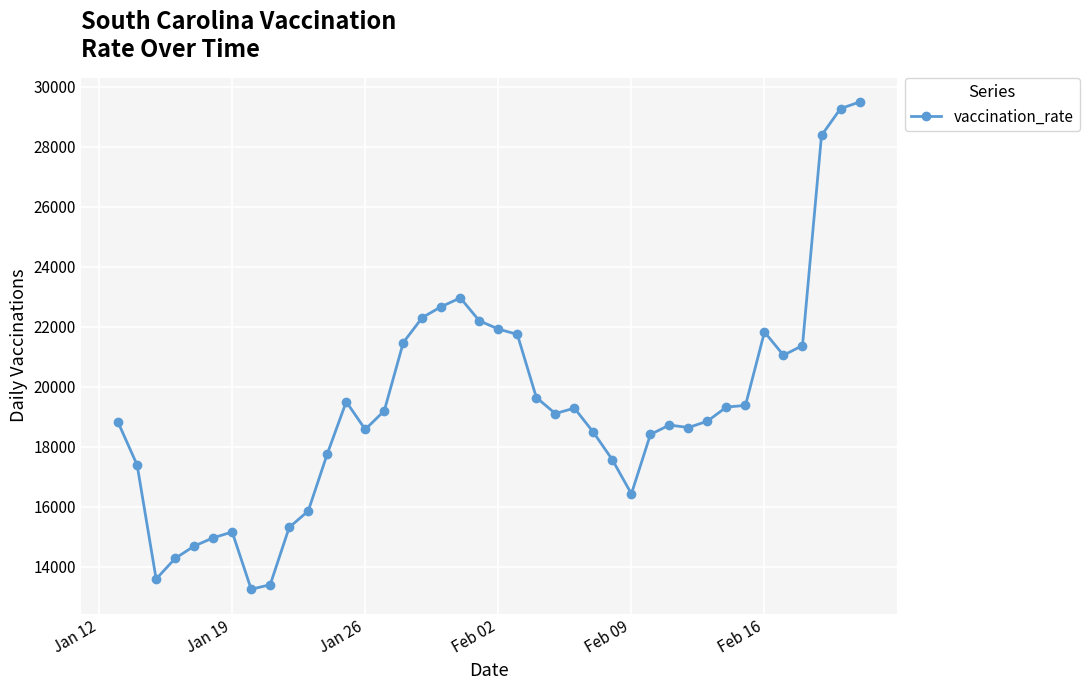

What is the value of the 12th point from the left?

17756